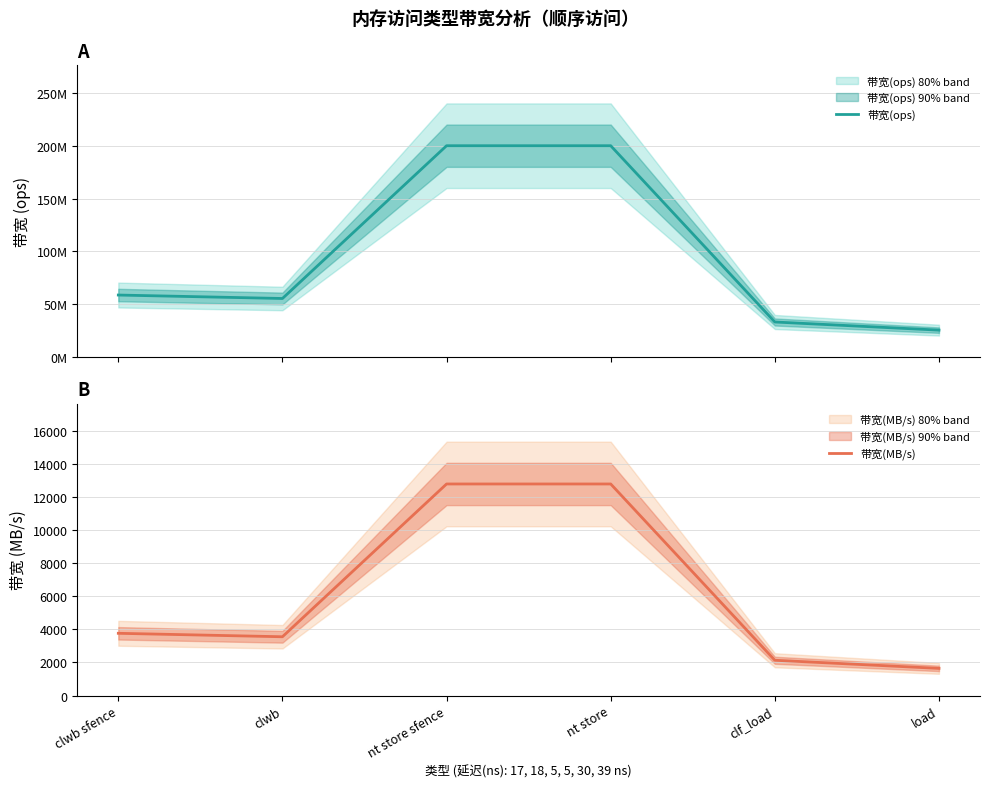

True or false: 带宽(MB/s) and 带宽(ops) intersect in this chart.

False